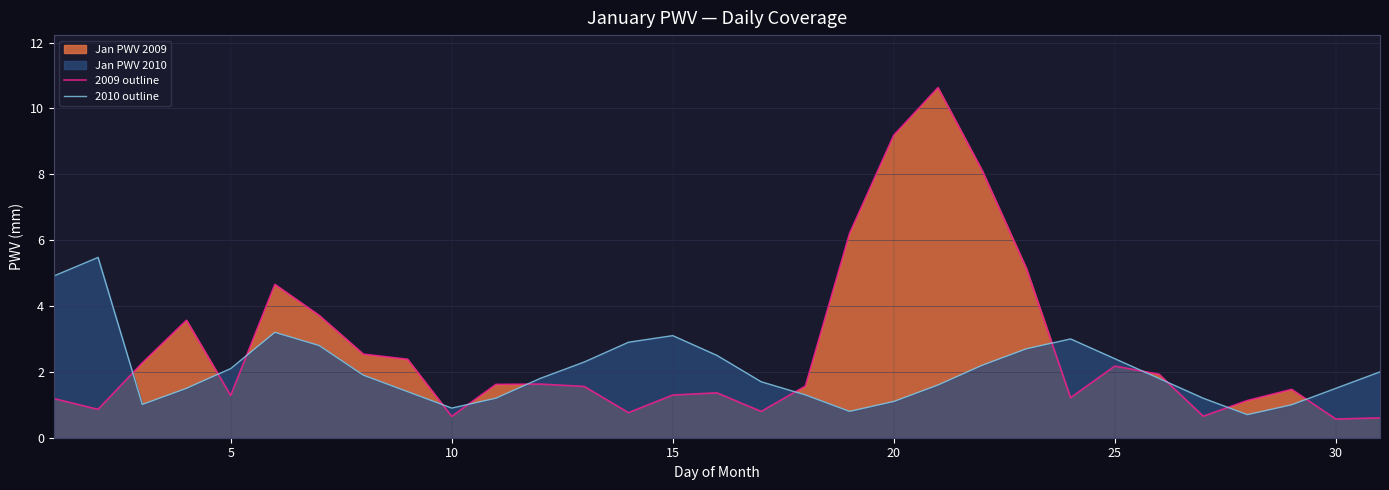

What is the average value of the 2010 outline series?

2.1